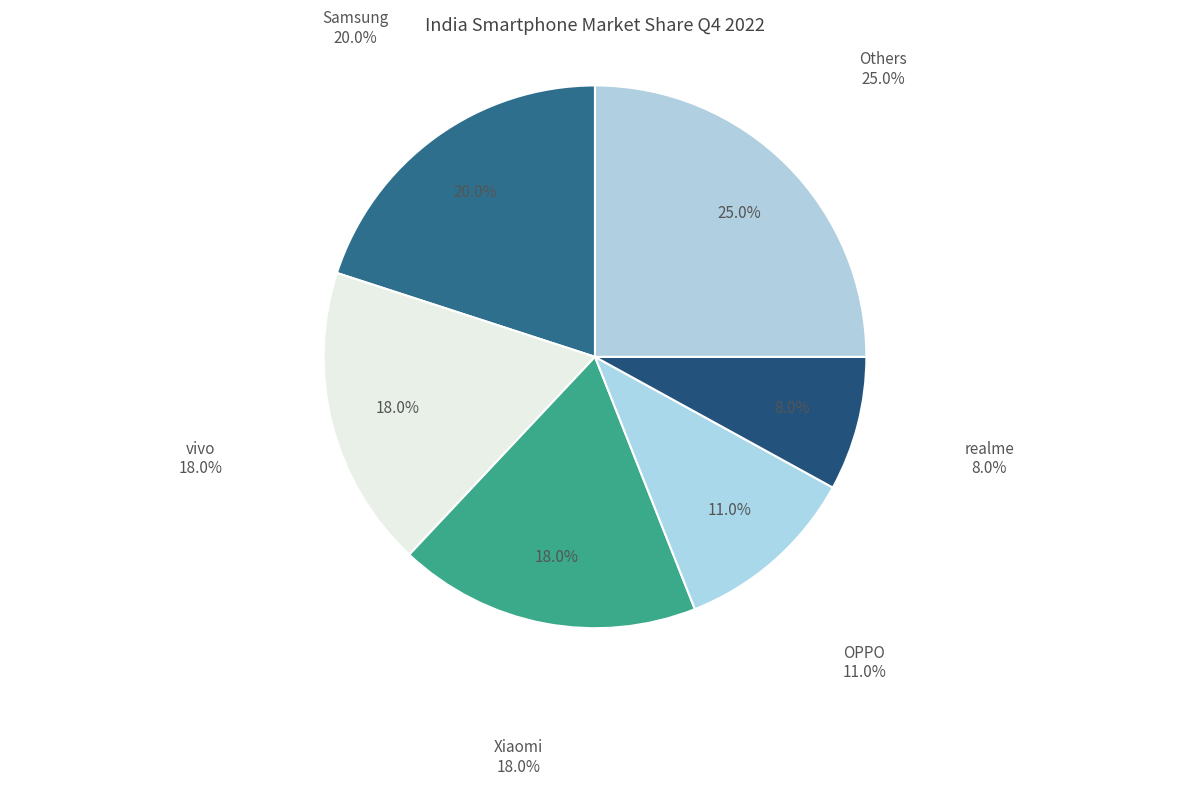

To the nearest percent, what is the average slice percentage?

17%